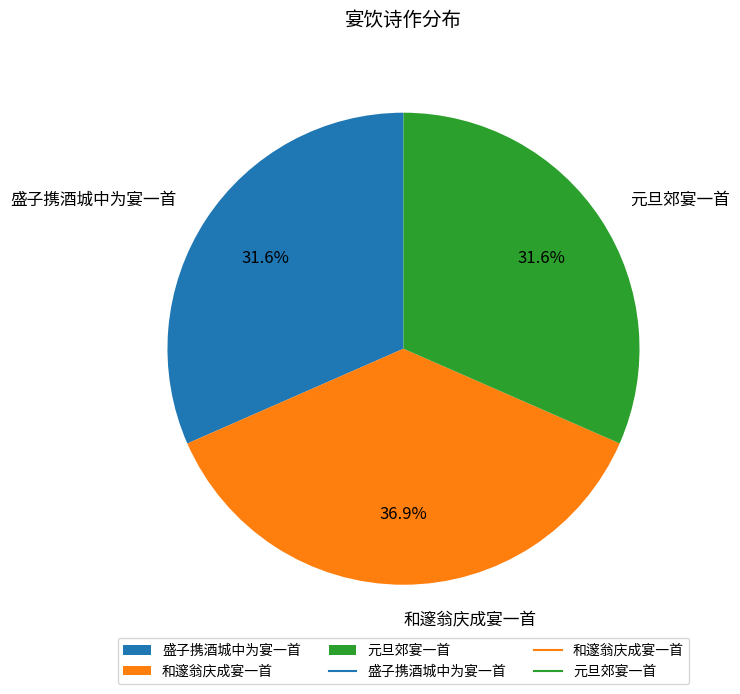

What is the ratio of the value at 元旦郊宴一首 to the value at 和邃翁庆成宴一首?

0.9